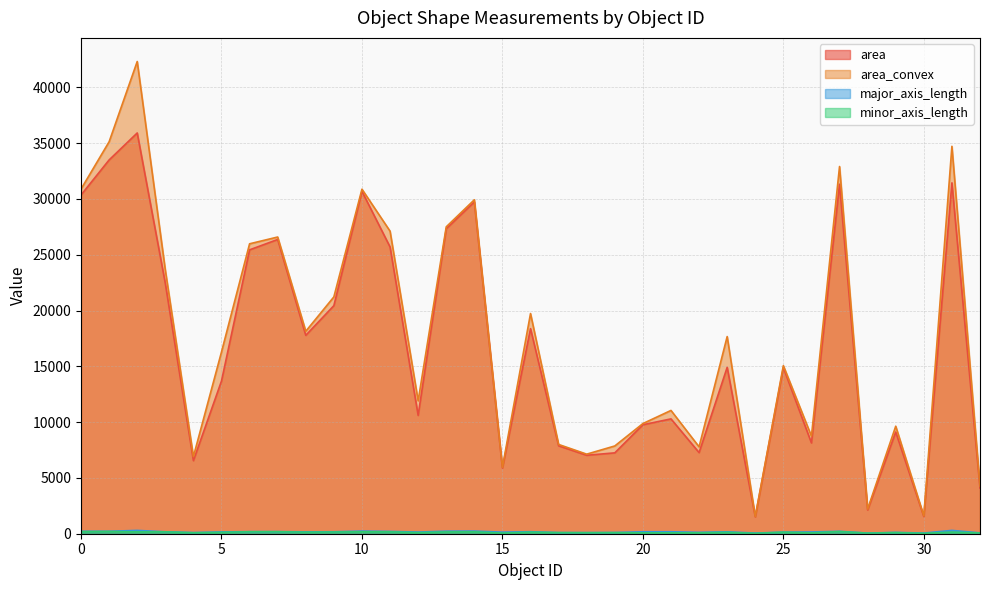

What is the difference between the maximum and minimum values in the major_axis_length series?

239.9